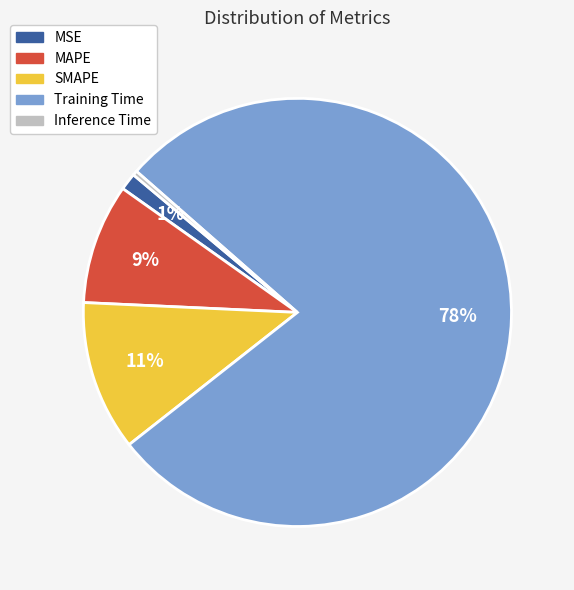

Is it true that Training Time is 86% of the pie?

False